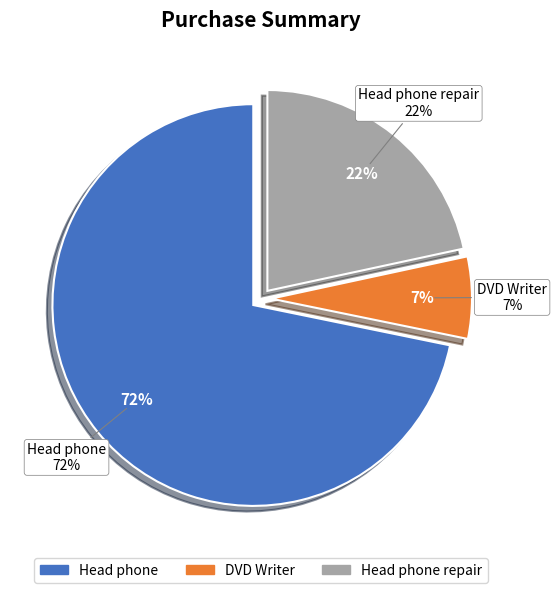

Which slice represents more than half of the pie?

Head phone